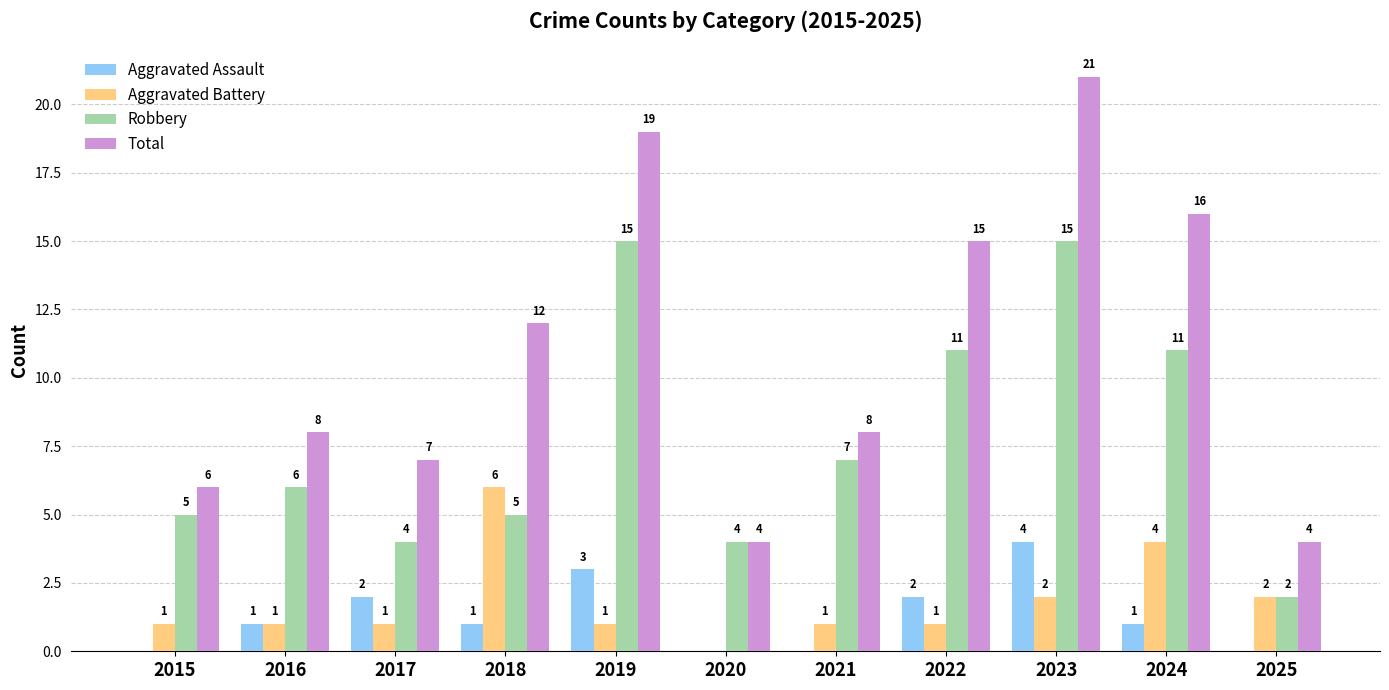

What is the sum of the Aggravated Battery values at 2023 and 2019?

3